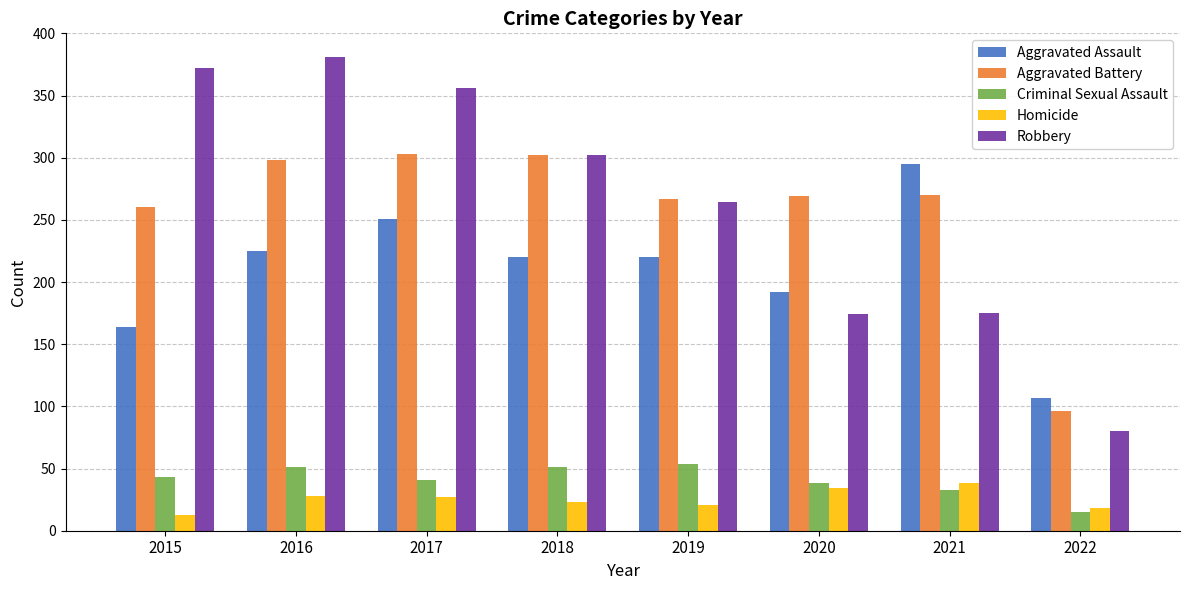

Is it true that Aggravated Assault equals 251 at 2017?

True